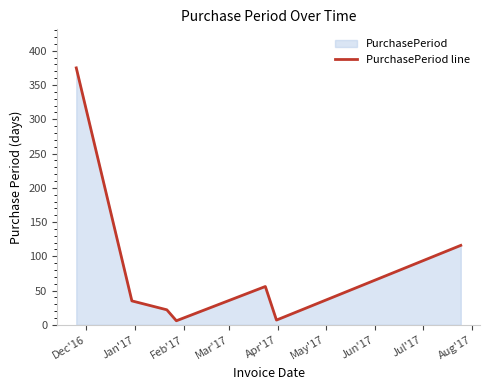

How many interior local valleys (lower than both neighbors) does the data have?

2